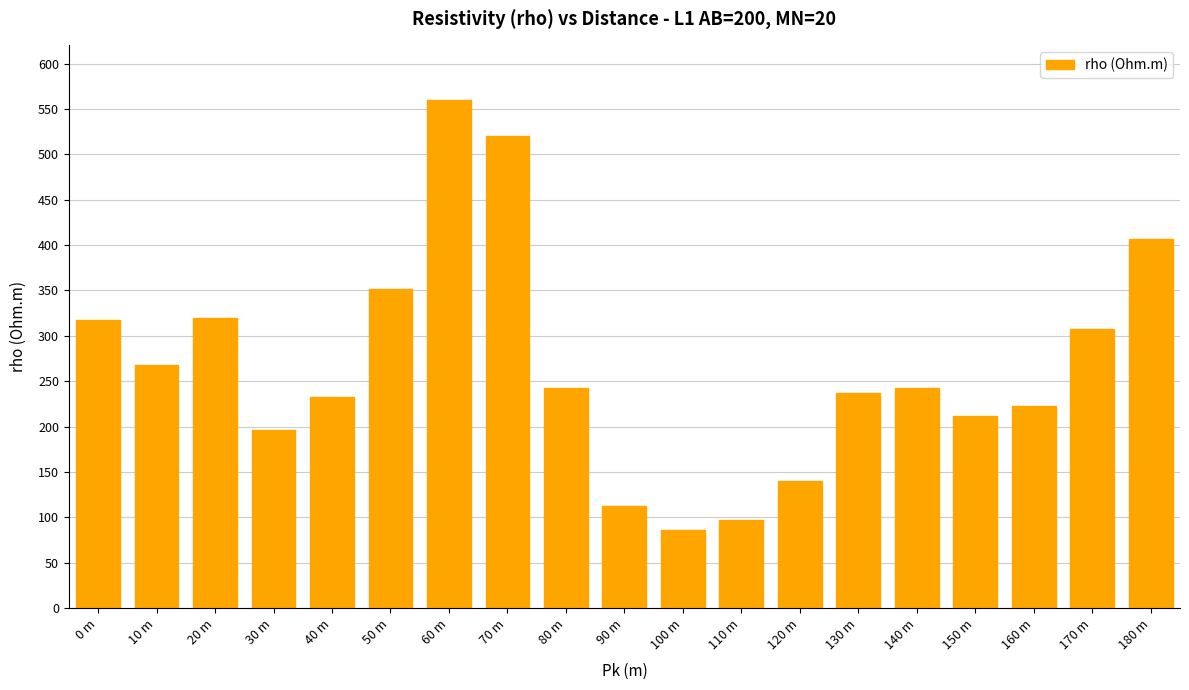

What is the label of the 18th bar from the right?

10 m